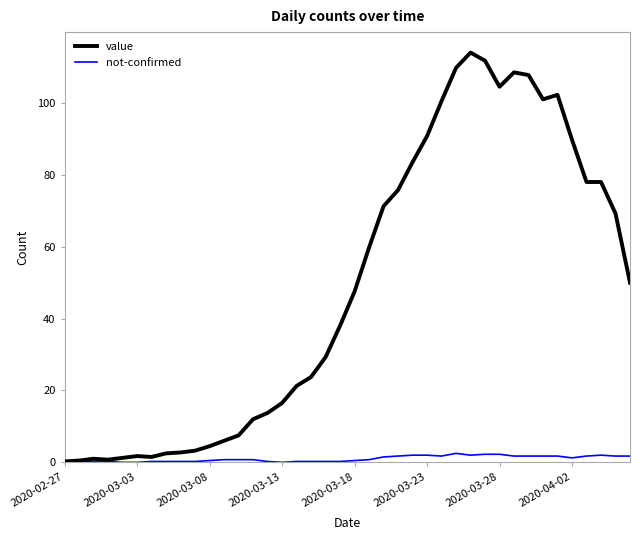

What is the maximum value for not-confirmed?

2.5